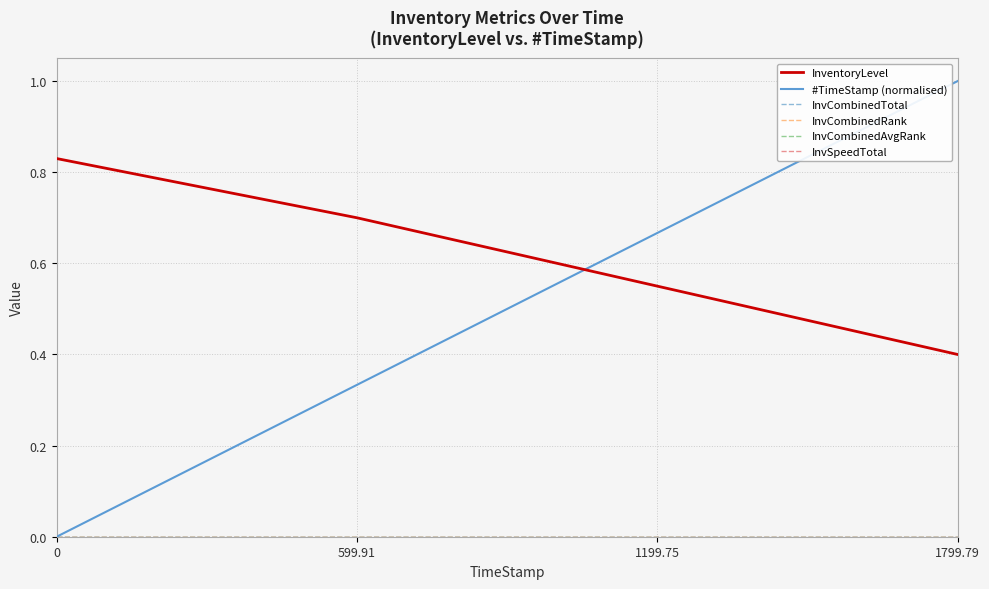

Does the chart display data point markers on the line(s)?

No